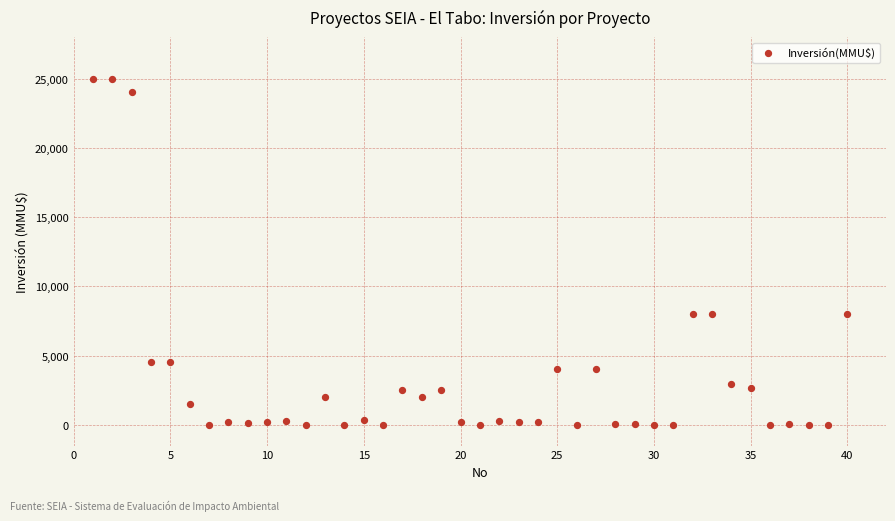

What is the range of X values (max minus min)?

39